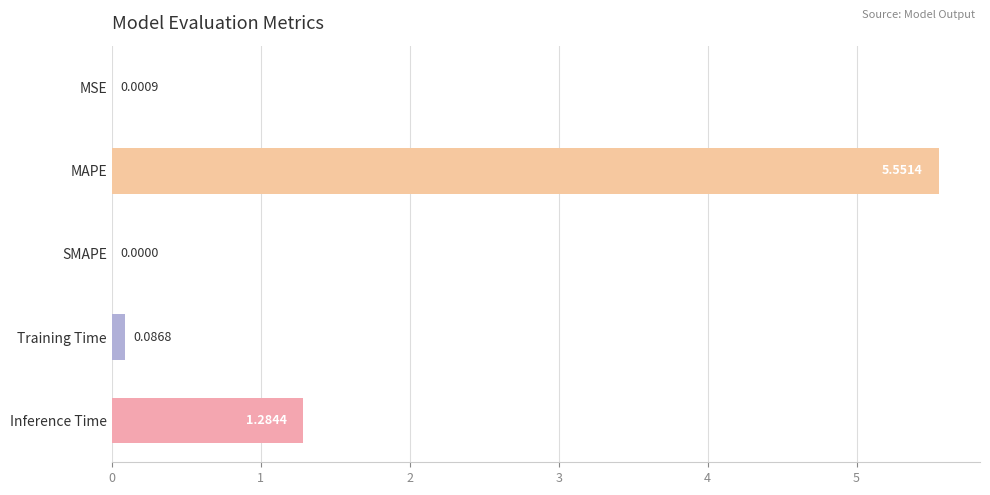

At which category does the chart reach its peak across all series?

MAPE